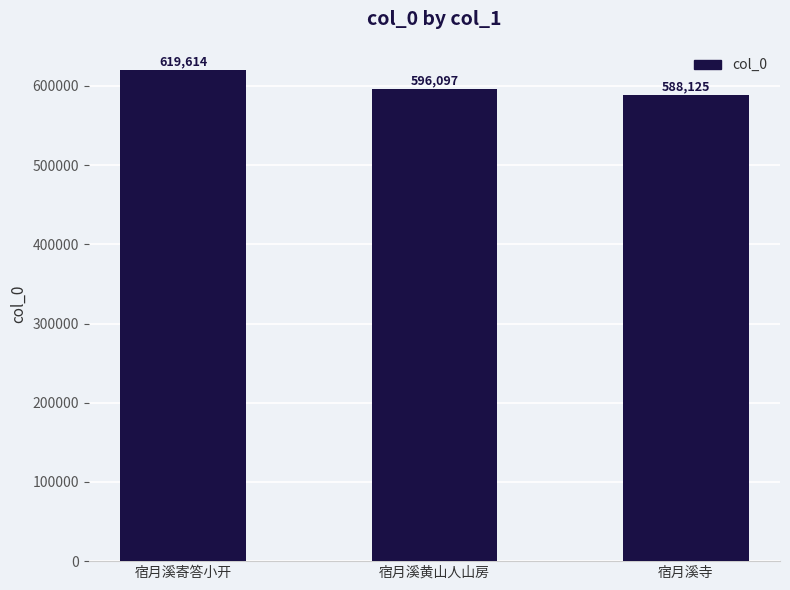

What is the smallest value displayed?

588125